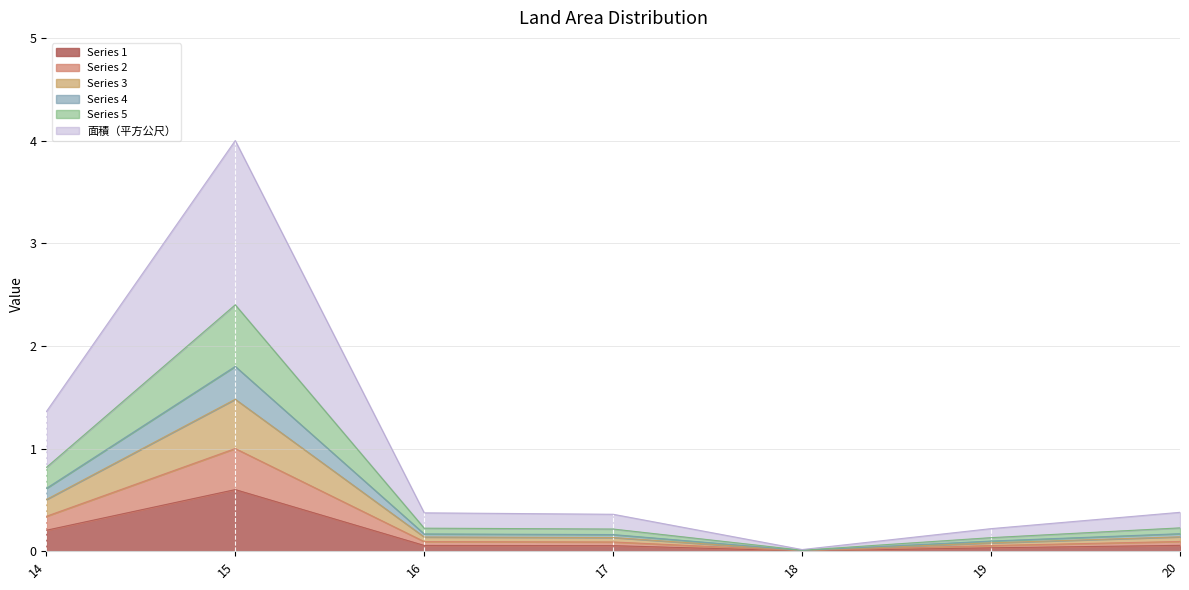

Does the chart display data point markers on the line(s)?

No